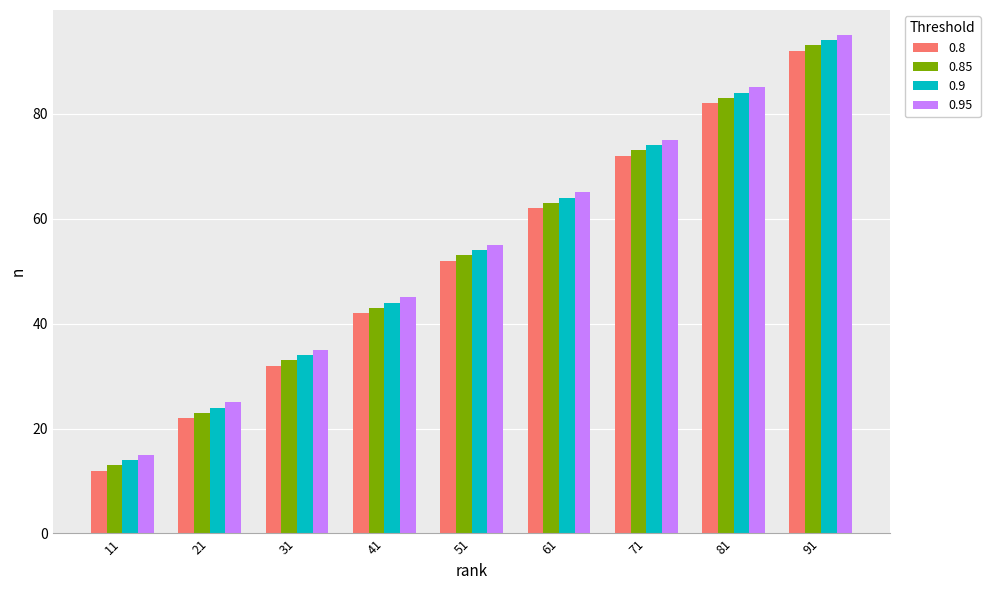

Are the bars horizontal?

No